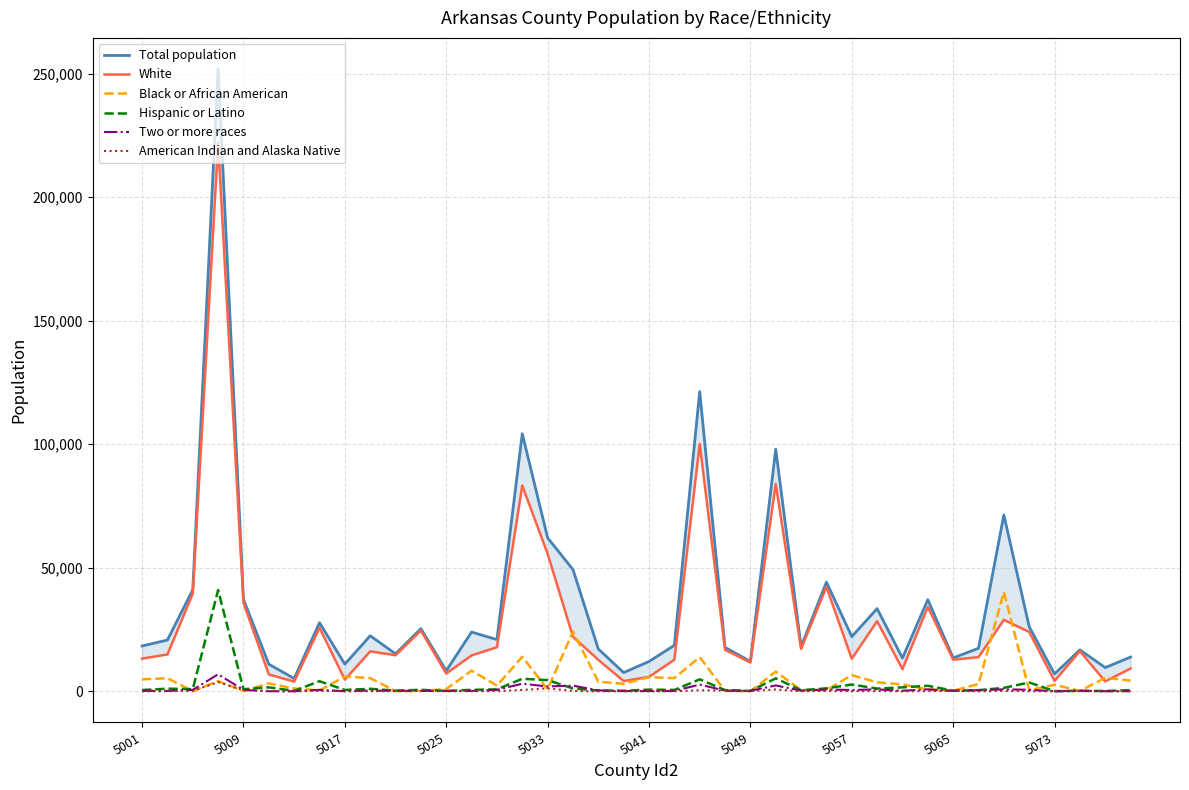

True or false: White has more than 2 points higher than both neighbors.

True